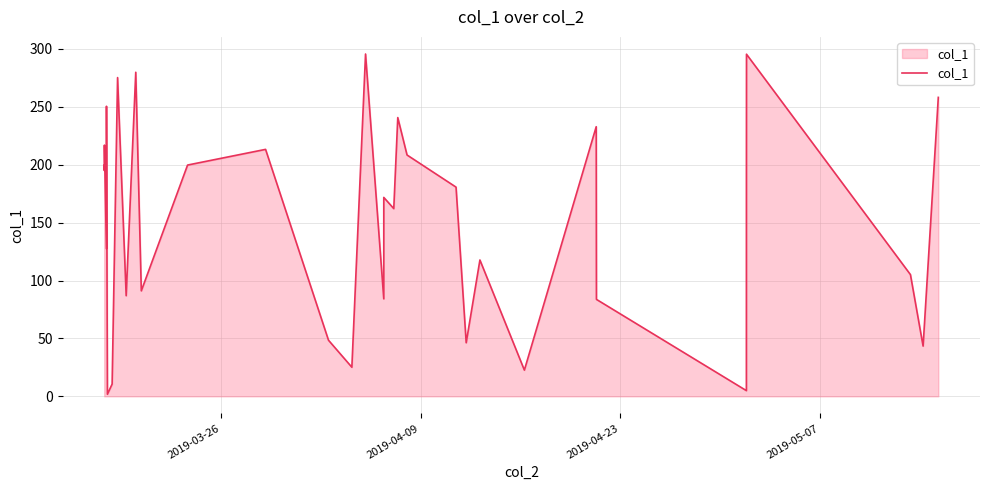

How many interior local peaks (higher than both neighbors) does the data have?

11